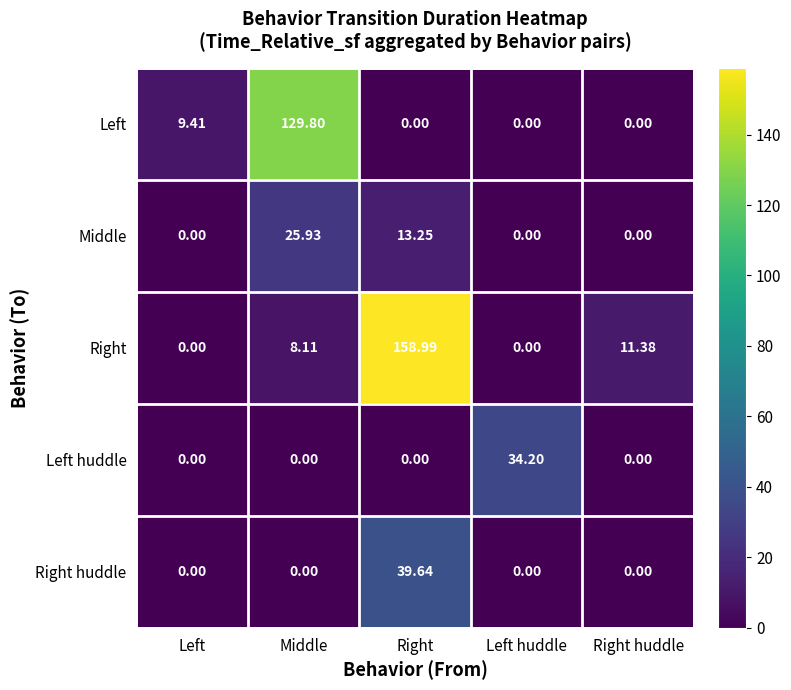

How many values in Left huddle are above zero?

1